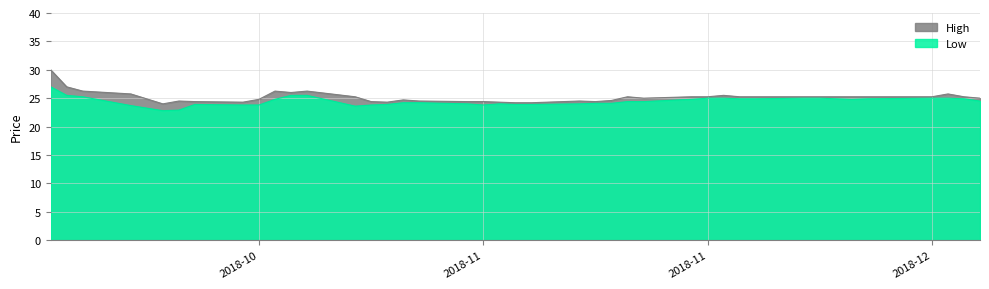

How many distinct data groups are displayed?

2